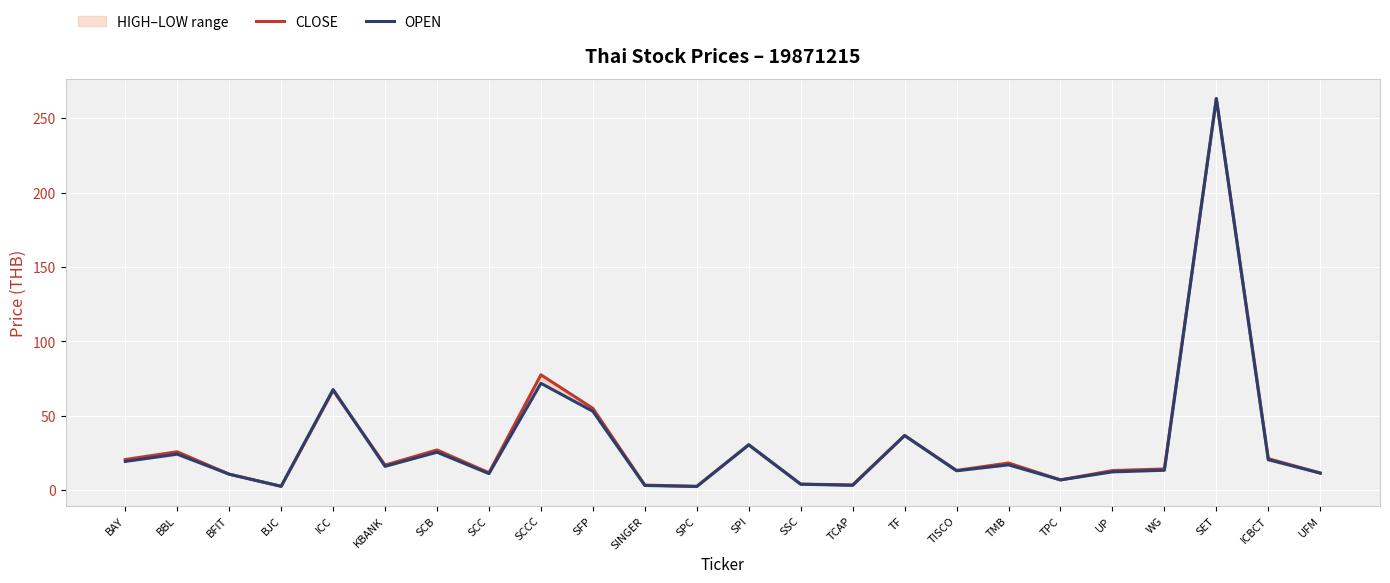

Does the chart display data point markers on the line(s)?

No